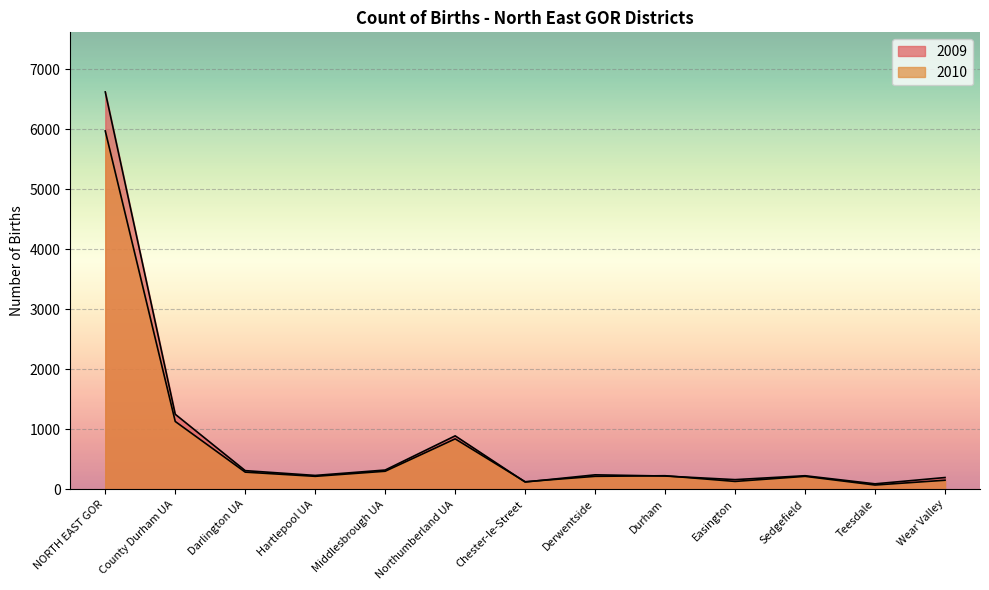

In 2010, how many points are lower than both neighbors (excluding endpoints)?

4